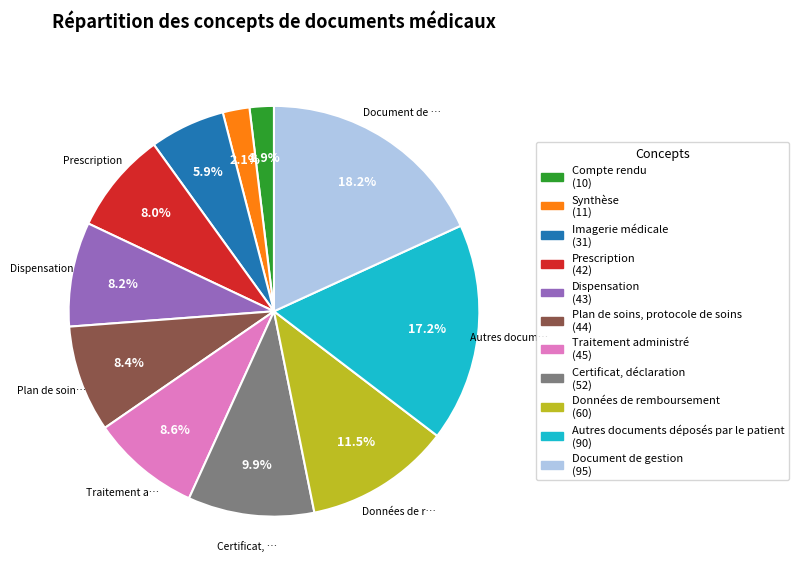

How many segments does this pie chart have?

11